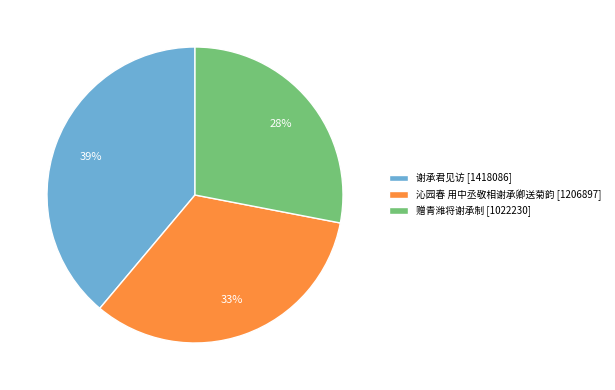

What is the largest slice in the pie chart?

谢承君见访 [1418086]